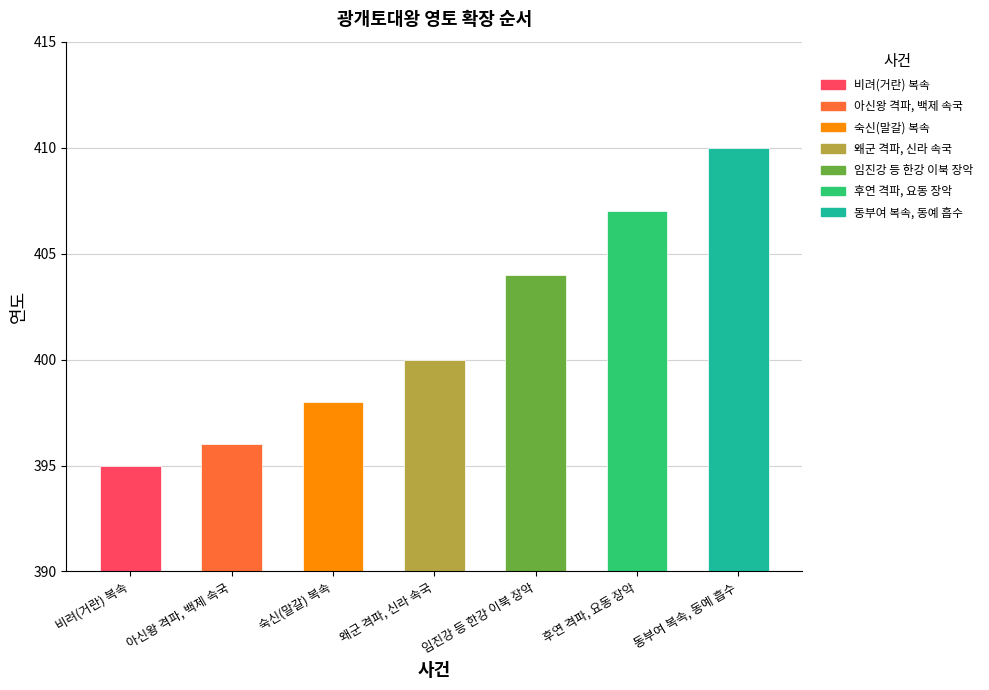

Read the value at 아신왕 격파, 백제 속국.

396